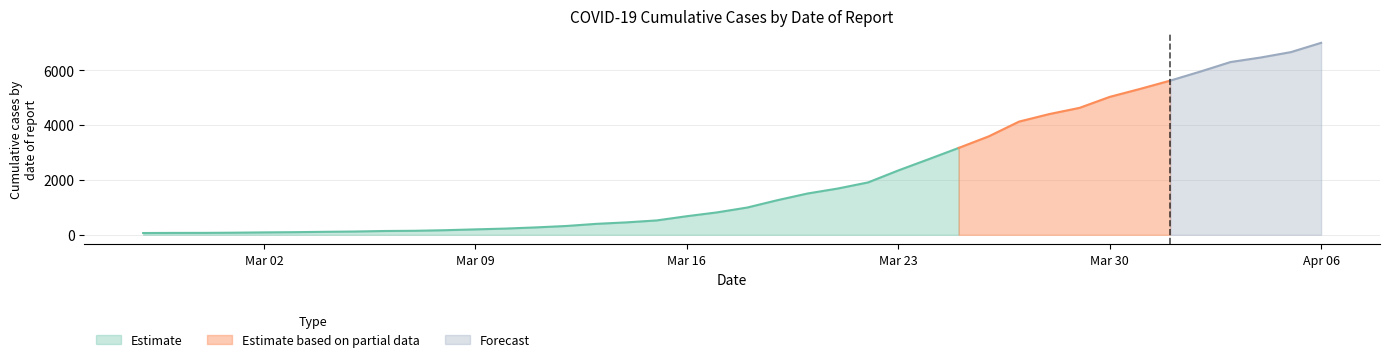

Which has a higher value, 2020-03-03 or 2020-03-19?

2020-03-19